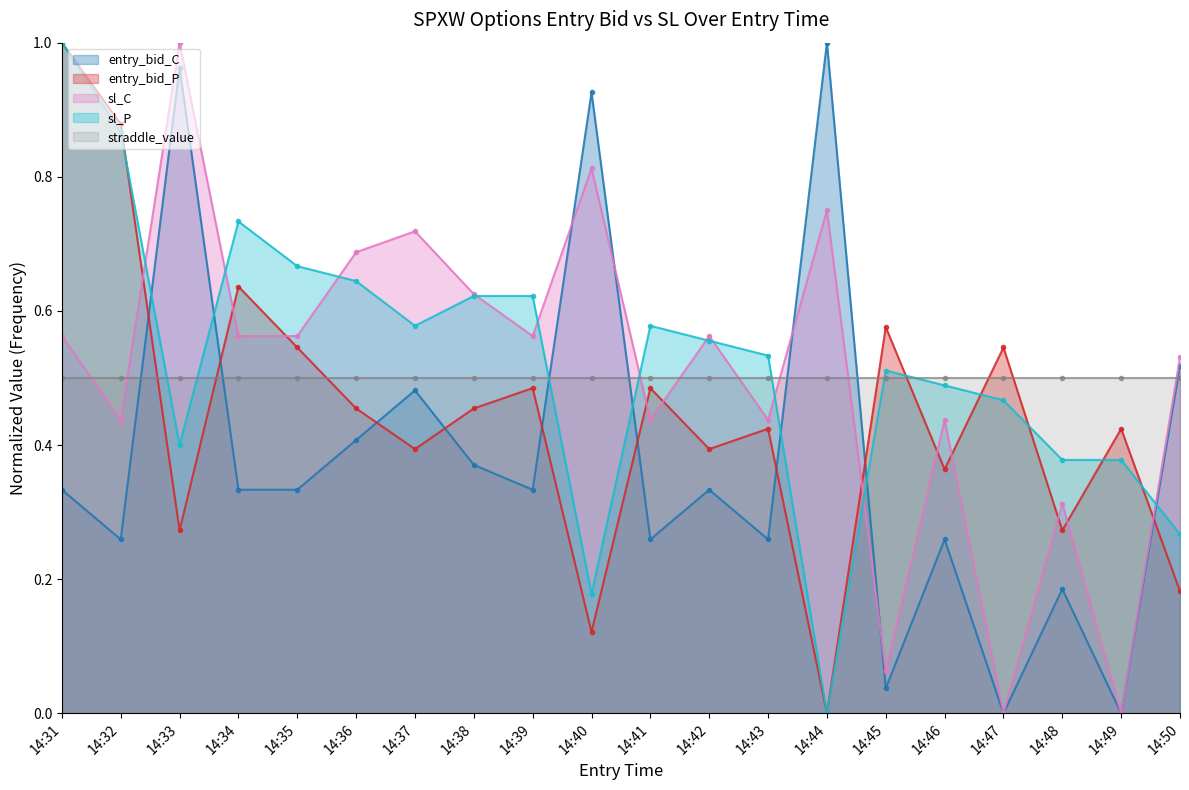

What is the value of the sl_C point at the 13th from the left?

0.4